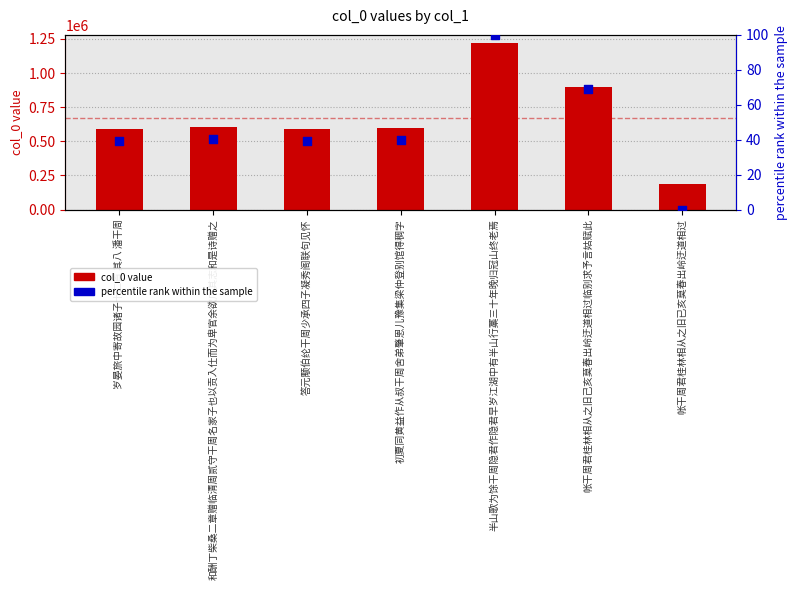

Which series has the largest total across all categories?

col_0